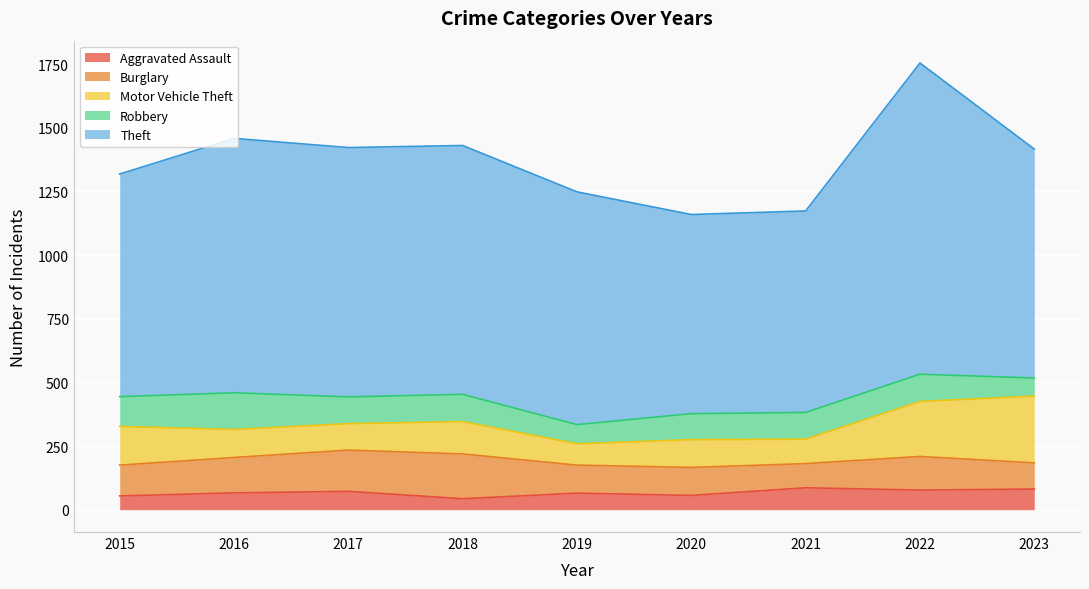

Between which two adjacent categories do Robbery and Aggravated Assault first intersect?

2022 and 2023